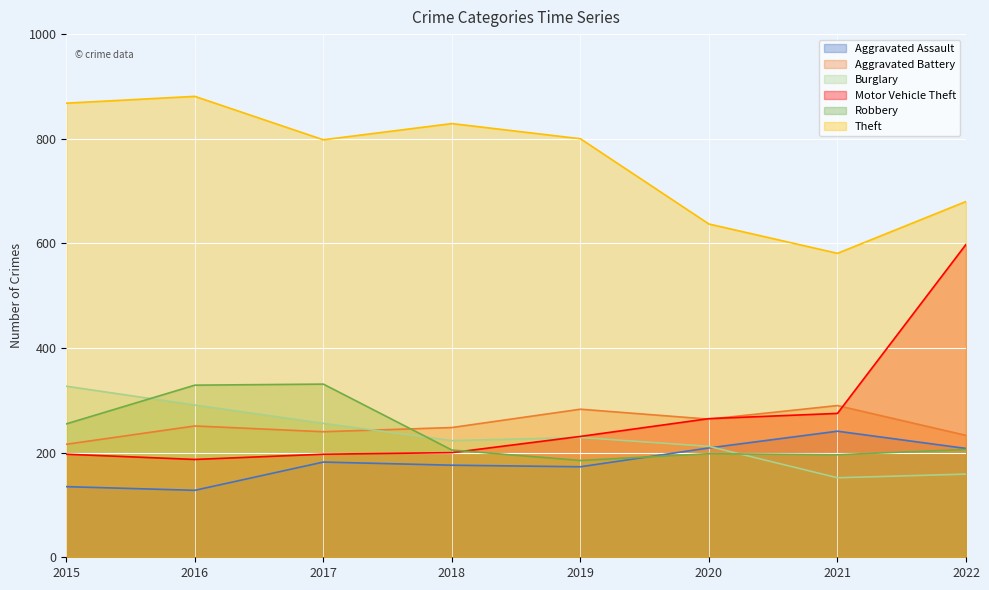

At how many categories does at least one series exceed 231?

8